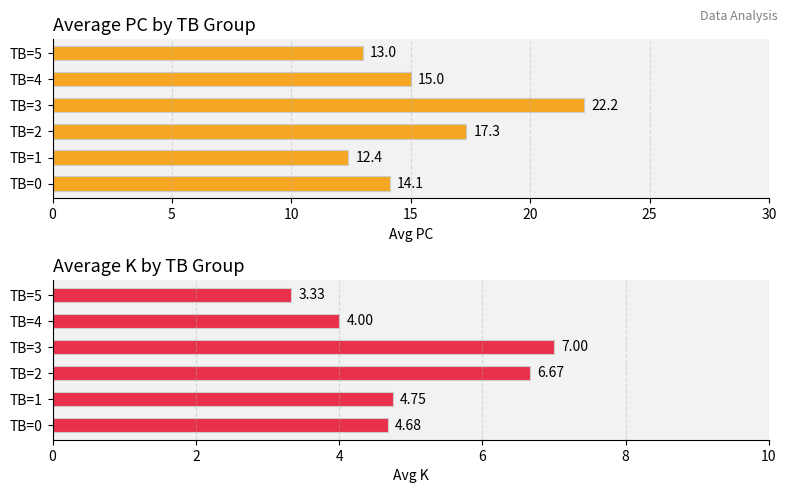

Does the chart contain any negative values?

No